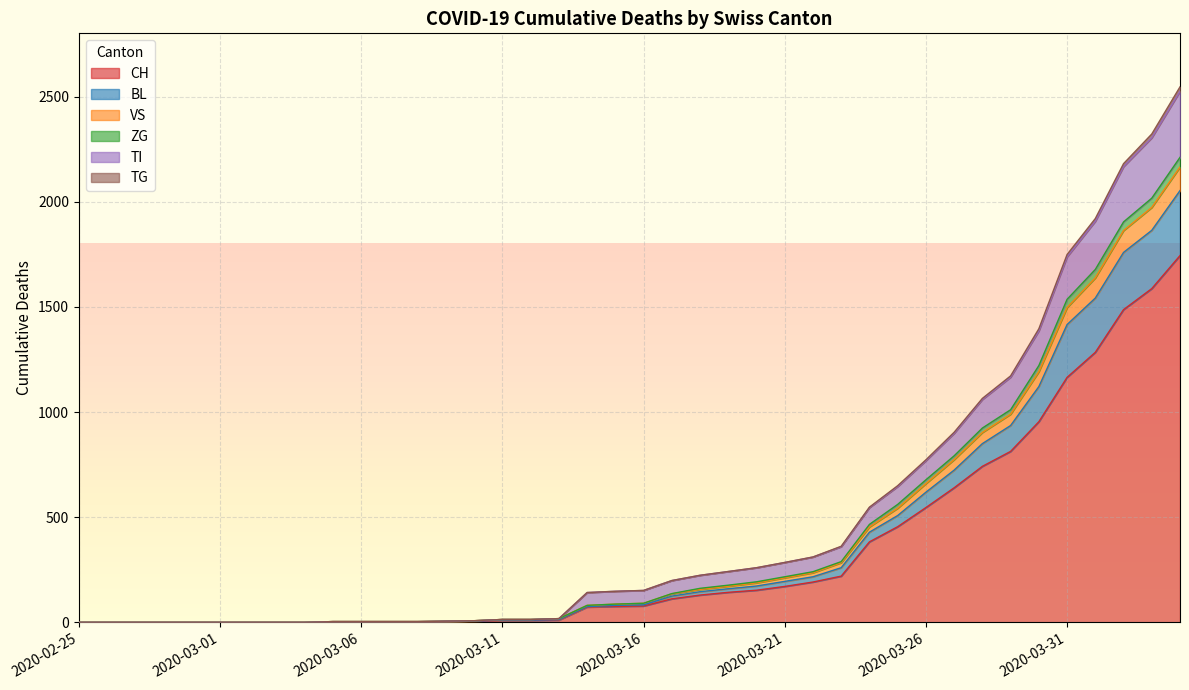

The value of TI at 2020-03-08 is 6. True or false?

False